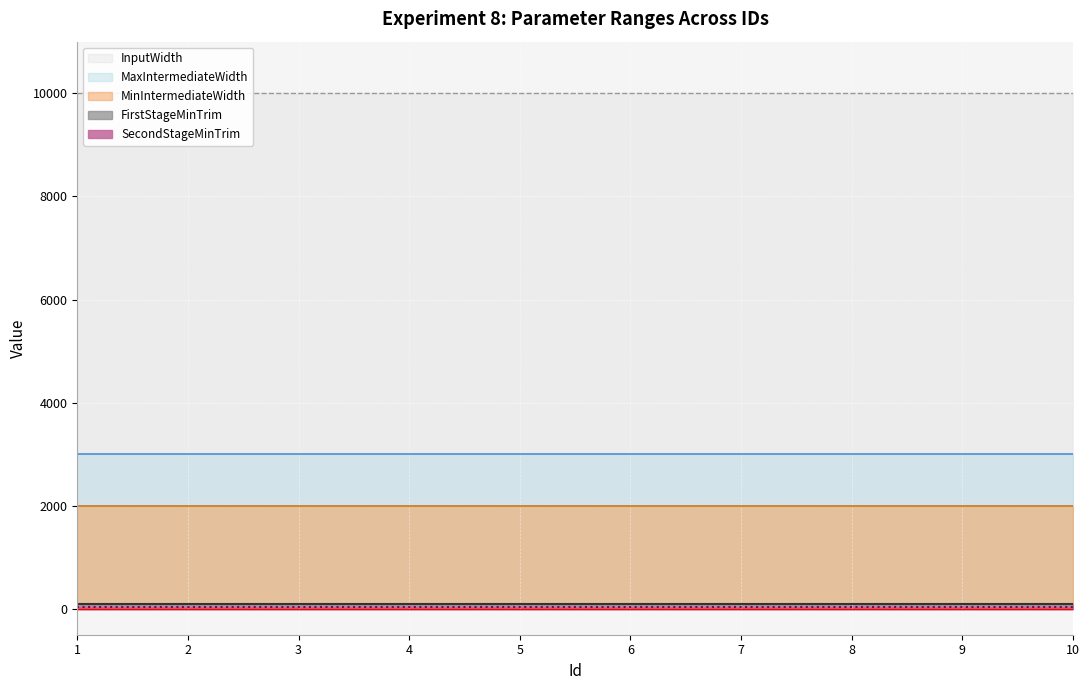

The value of MinIntermediateWidth at 1 is 1133. True or false?

False